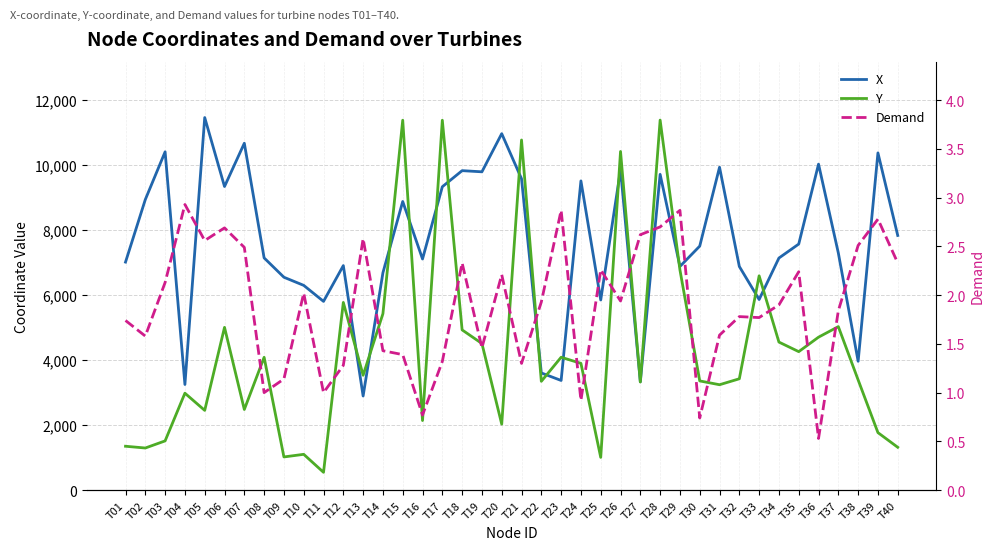

Which category has the lowest value in the X series?

T13